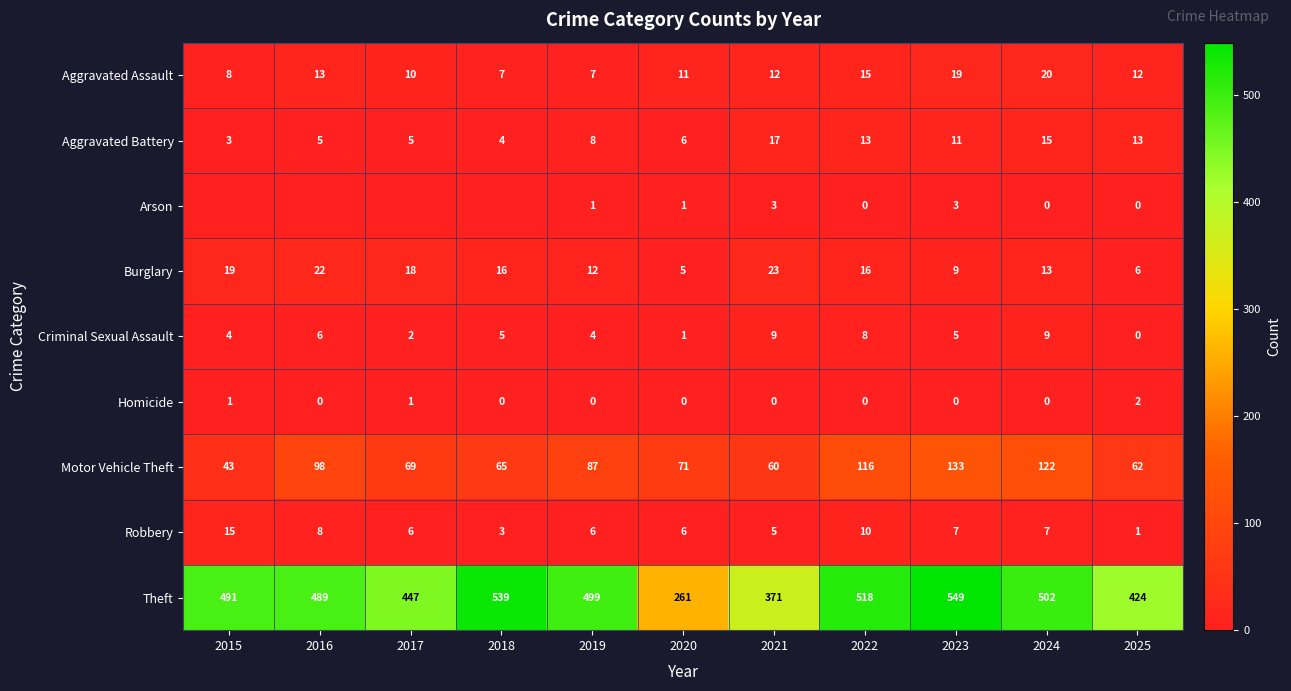

The value of Theft at 2019 is 893. True or false?

False